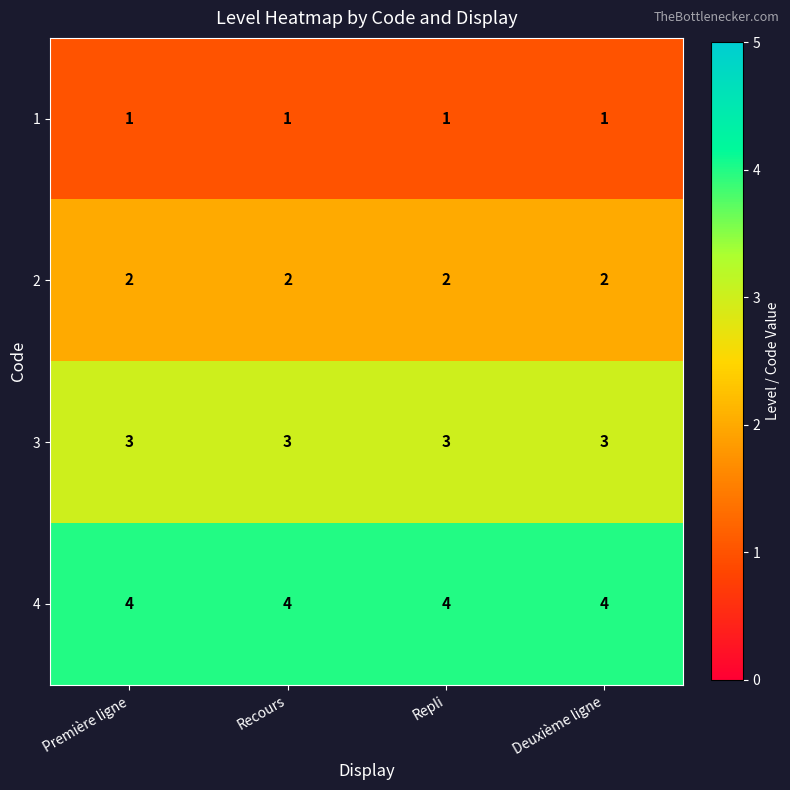

Rank the series by their average value, from lowest to highest.

1, 2, 3, 4